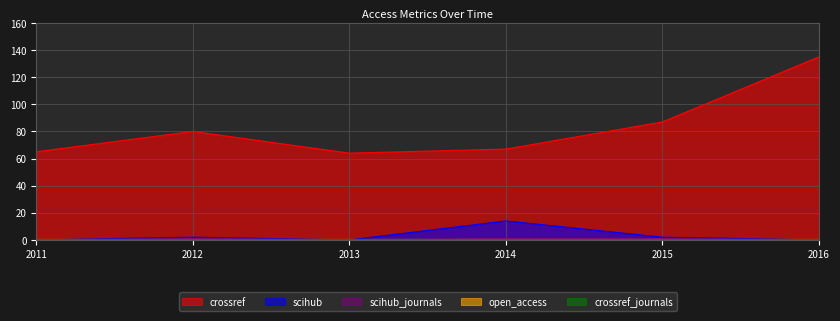

Is the value of scihub_journals at 2014 greater than the value of scihub at 2014?

No